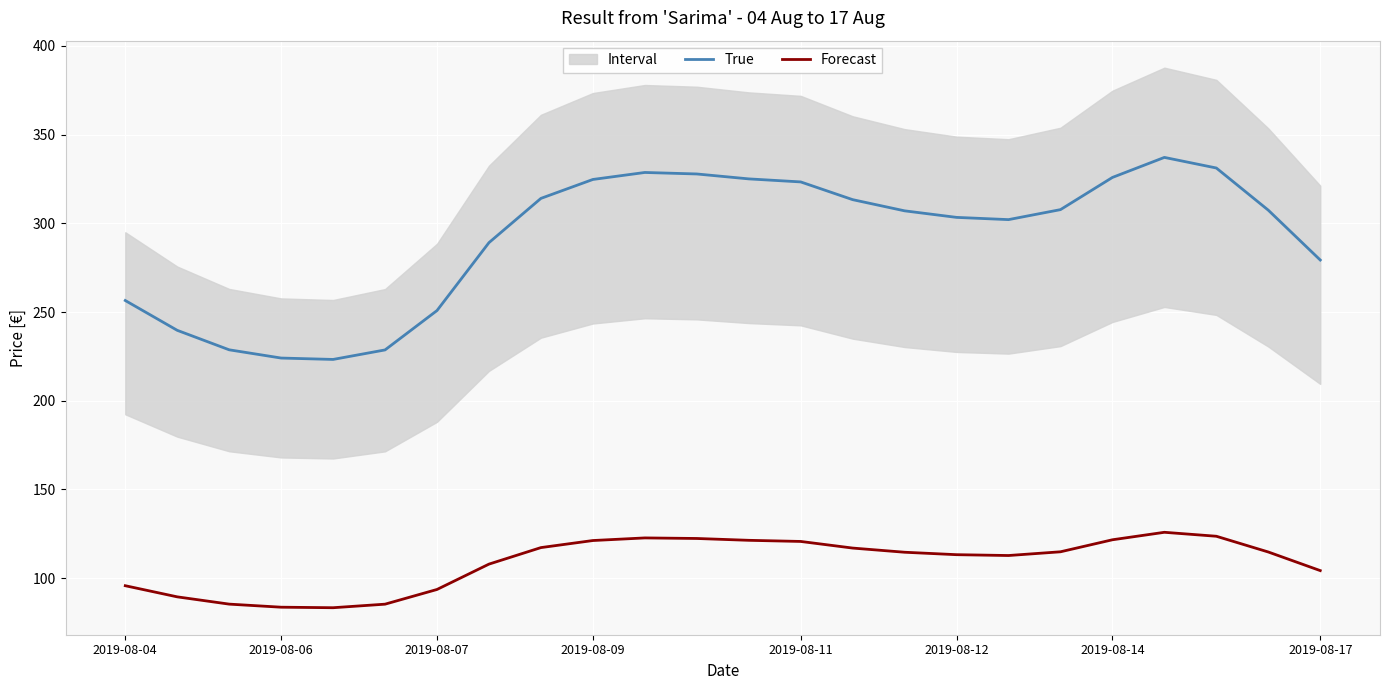

Reading left to right, list all the values displayed in this chart.

True: 256.5	239.7	228.7	224.1	223.3	228.7	250.9	289.1	314.1	324.7	328.7	327.8	325.1	323.3	313.4	307.1	303.4	302.1	307.7	325.9	337.2	331.2	307.4	279.3
Forecast: 95.8	89.5	85.4	83.7	83.4	85.4	93.7	107.9	117.3	121.2	122.7	122.4	121.4	120.7	117.0	114.6	113.3	112.8	114.9	121.7	125.9	123.6	114.8	104.3